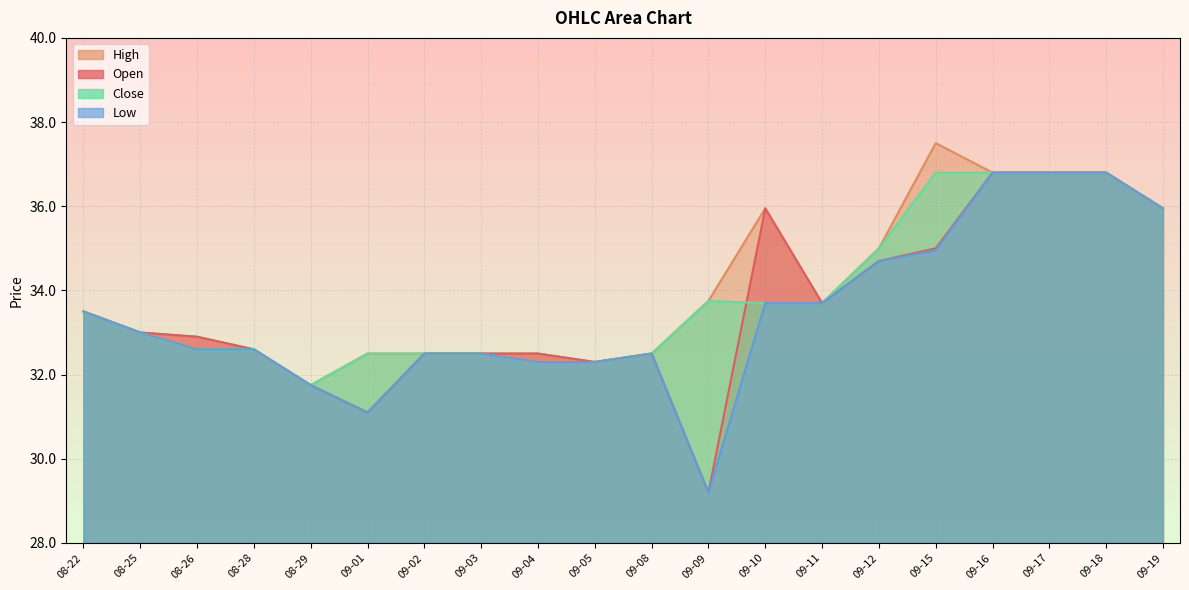

What is the sum of the Close values at 09-08 and 09-10?

66.2